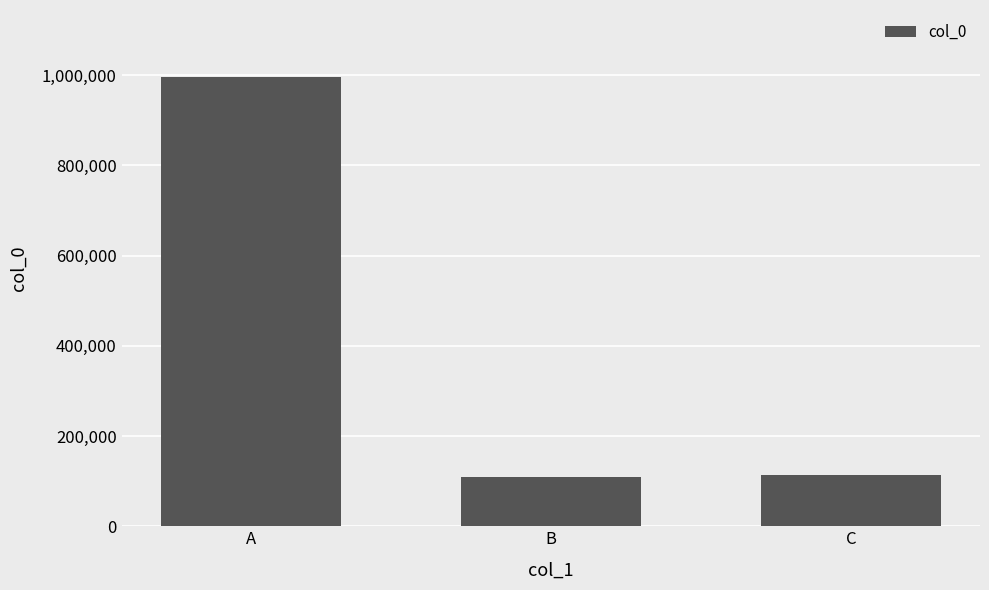

How many categories are shown in the chart?

3